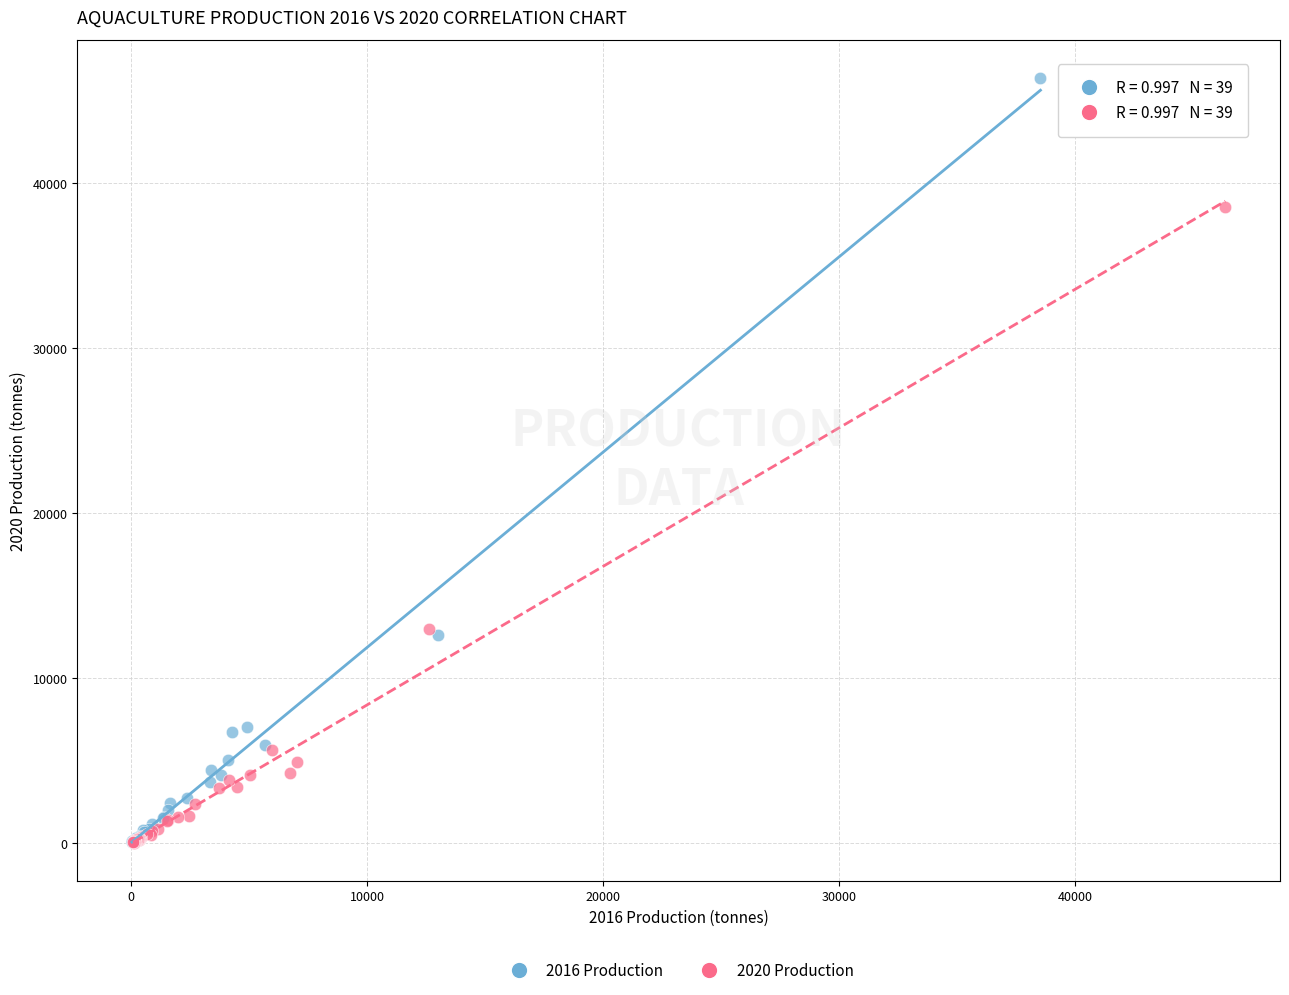

Which series has the largest Y range (max minus min)?

2016 Production